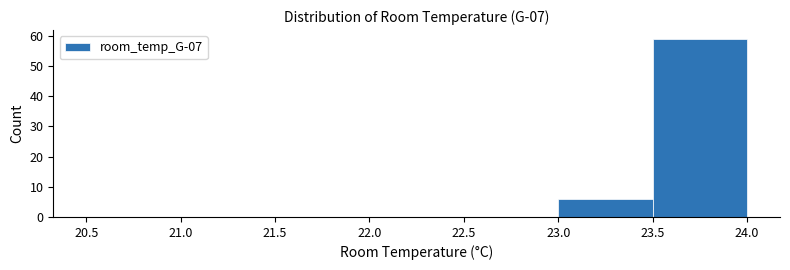

Reading left to right, transcribe this chart: for each bar, give the range it covers on the x-axis and its height. The values are not printed on the chart, so give them approximately, as read against the axis.

20.5 to 21.0: 0
21.0 to 21.5: 0
21.5 to 22.0: 0
22.0 to 22.5: 0
22.5 to 23.0: 0
23.0 to 23.5: 6
23.5 to 24.0: 59